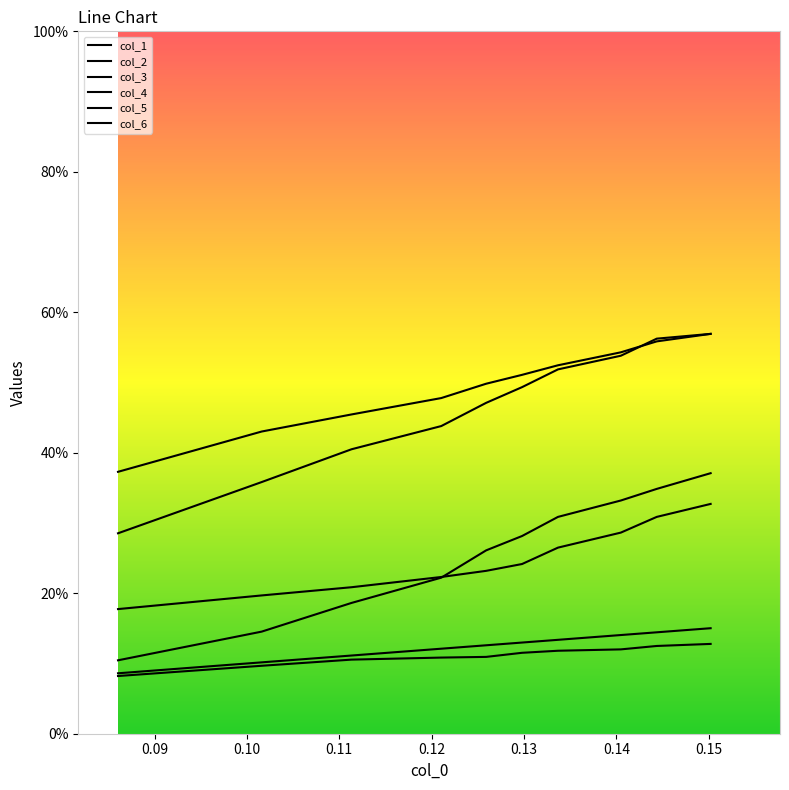

Reading left to right, what are all the values shown in this chart?

col_1: 0.1	0.1	0.1	0.1	0.1	0.1	0.1	0.1	0.1	0.1
col_2: 0.1	0.1	0.2	0.2	0.3	0.3	0.3	0.3	0.3	0.4
col_3: 0.4	0.4	0.5	0.5	0.5	0.5	0.5	0.5	0.6	0.6
col_4: 0.2	0.2	0.2	0.2	0.2	0.2	0.3	0.3	0.3	0.3
col_5: 0.3	0.4	0.4	0.4	0.5	0.5	0.5	0.5	0.6	0.6
col_6: 0.1	0.1	0.1	0.1	0.1	0.1	0.1	0.1	0.1	0.2